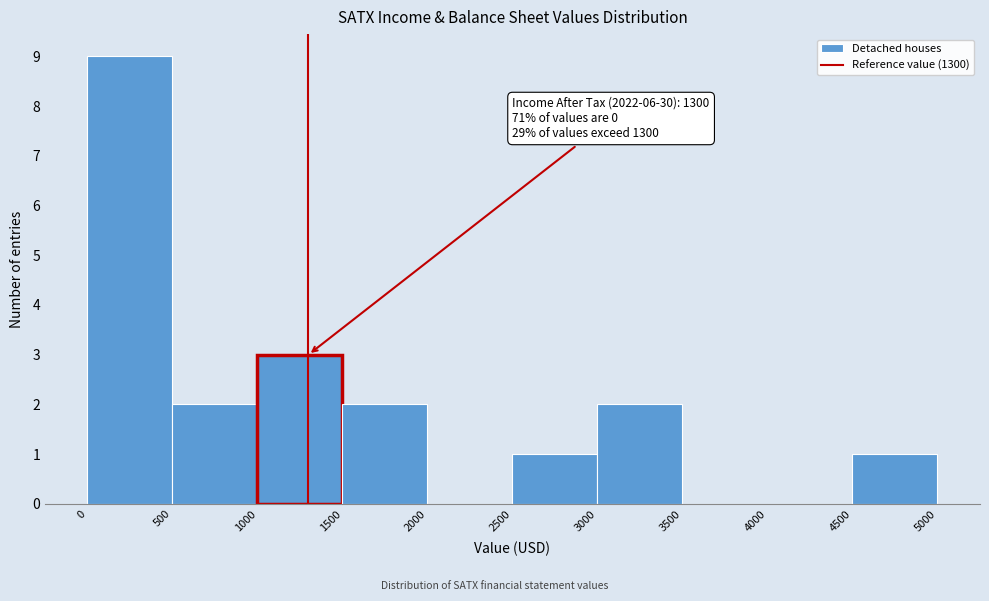

Which range on the x-axis has the tallest bar?

0 to 500